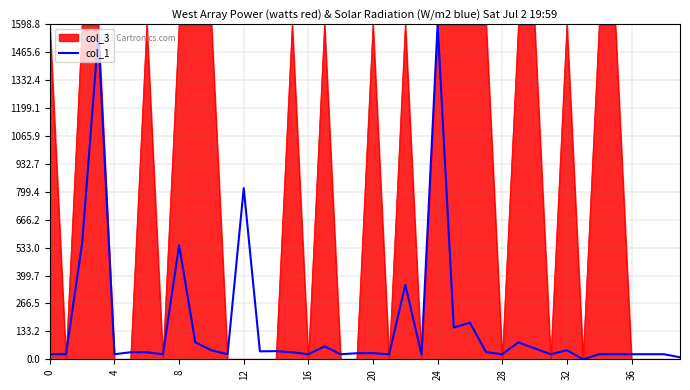

What is the maximum value for col_1?

1598.8